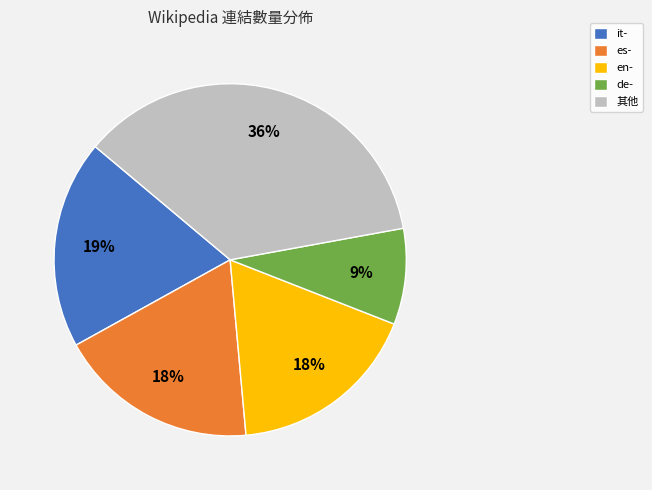

To the nearest percent, what portion does es- represent?

18%